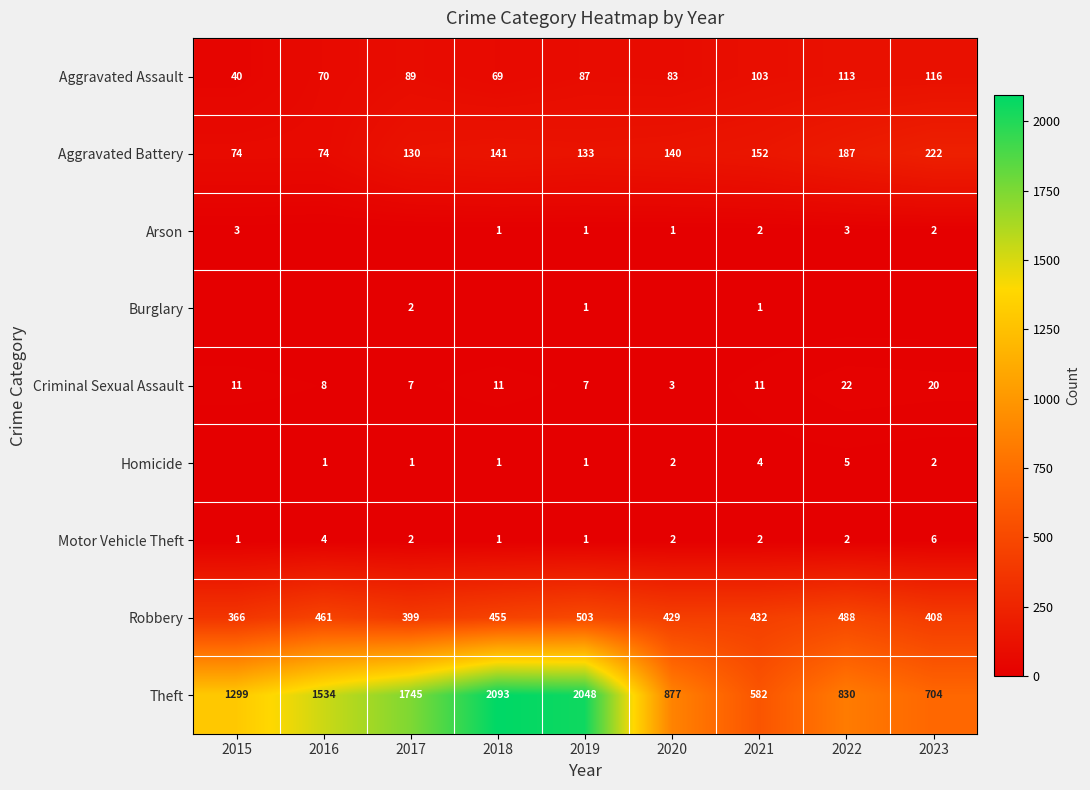

At which label is Criminal Sexual Assault closest to 12?

2015